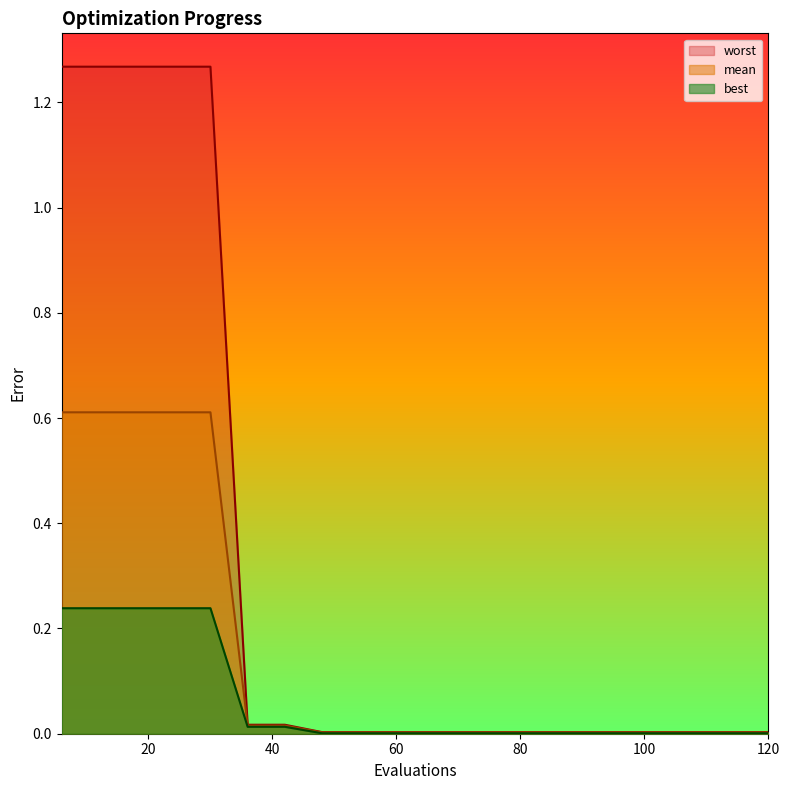

What are all the series names shown in the legend?

worst, mean, best